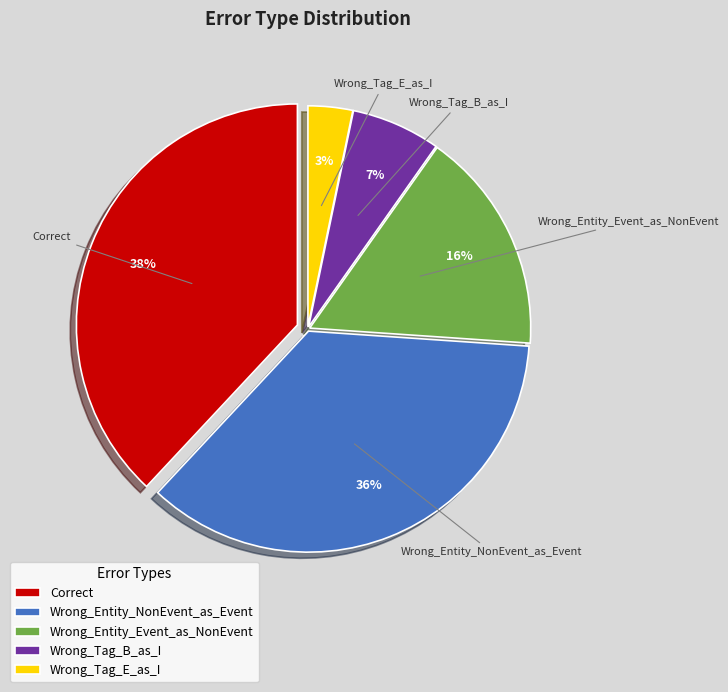

To the nearest percent, what is the combined percentage of Wrong_Tag_B_as_I and Correct?

45%